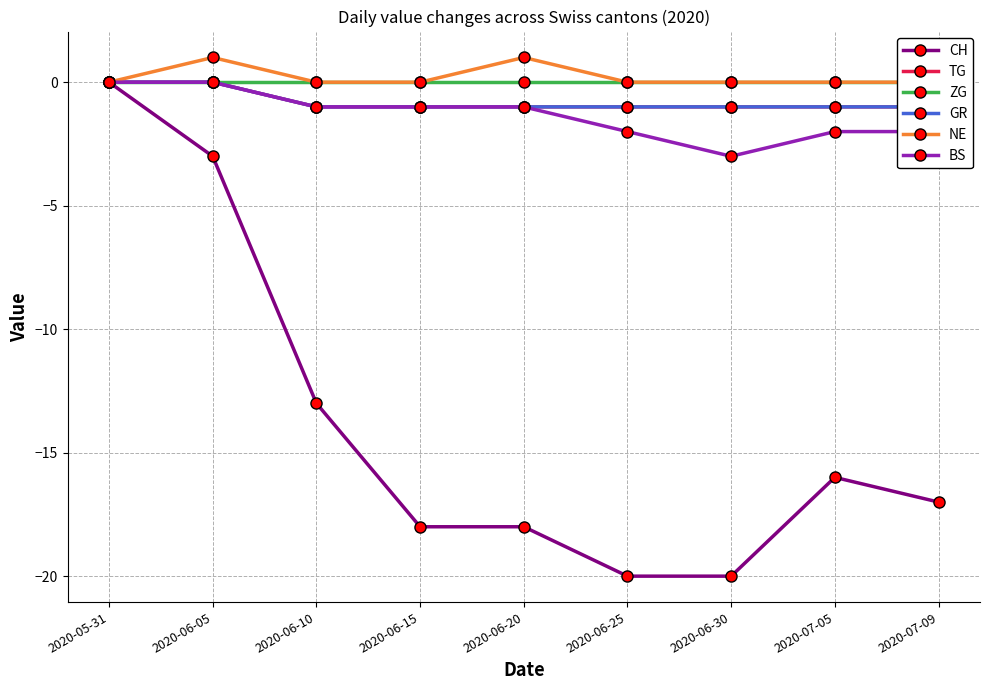

Reading left to right, list all the values displayed in this chart.

CH: 2020-05-31=0	2020-06-05=-3	2020-06-10=-13	2020-06-15=-18	2020-06-20=-18	2020-06-25=-20	2020-06-30=-20	2020-07-05=-16	2020-07-09=-17
TG: 2020-05-31=0	2020-06-05=0	2020-06-10=-1	2020-06-15=-1	2020-06-20=-1	2020-06-25=-1	2020-06-30=-1	2020-07-05=-1	2020-07-09=-1
ZG: 2020-05-31=0	2020-06-05=0	2020-06-10=0	2020-06-15=0	2020-06-20=0	2020-06-25=0	2020-06-30=0	2020-07-05=0	2020-07-09=0
GR: 2020-05-31=0	2020-06-05=0	2020-06-10=-1	2020-06-15=-1	2020-06-20=-1	2020-06-25=-1	2020-06-30=-1	2020-07-05=-1	2020-07-09=-1
NE: 2020-05-31=0	2020-06-05=1	2020-06-10=0	2020-06-15=0	2020-06-20=1	2020-06-25=0	2020-06-30=0	2020-07-05=0	2020-07-09=0
BS: 2020-05-31=0	2020-06-05=0	2020-06-10=-1	2020-06-15=-1	2020-06-20=-1	2020-06-25=-2	2020-06-30=-3	2020-07-05=-2	2020-07-09=-2